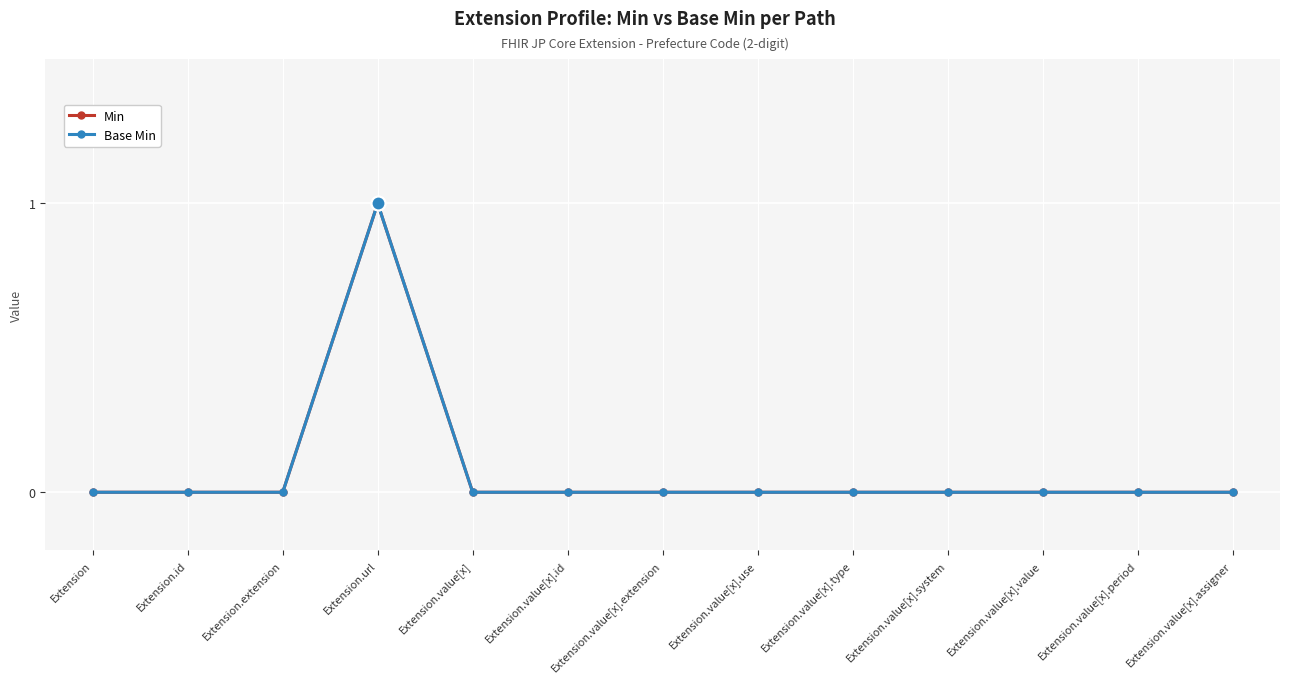

Rank the series by their maximum value, from highest to lowest.

Min, Base Min